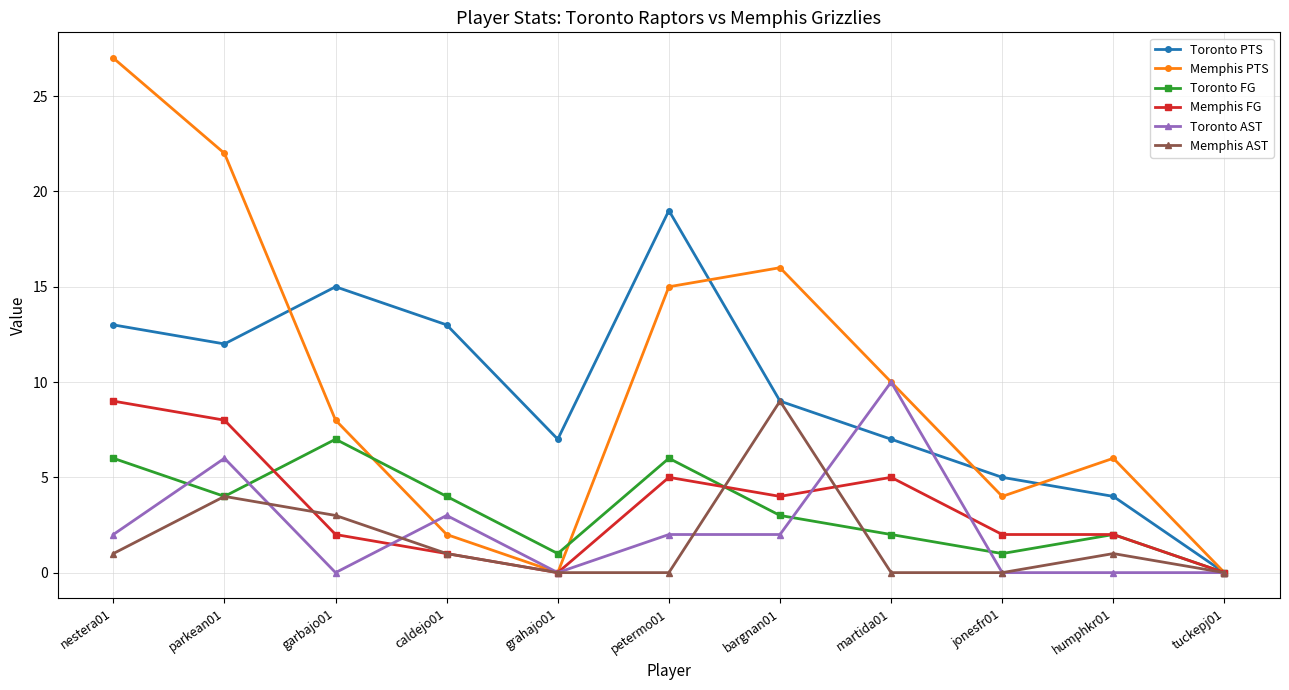

Does the chart have visible grid lines?

Yes